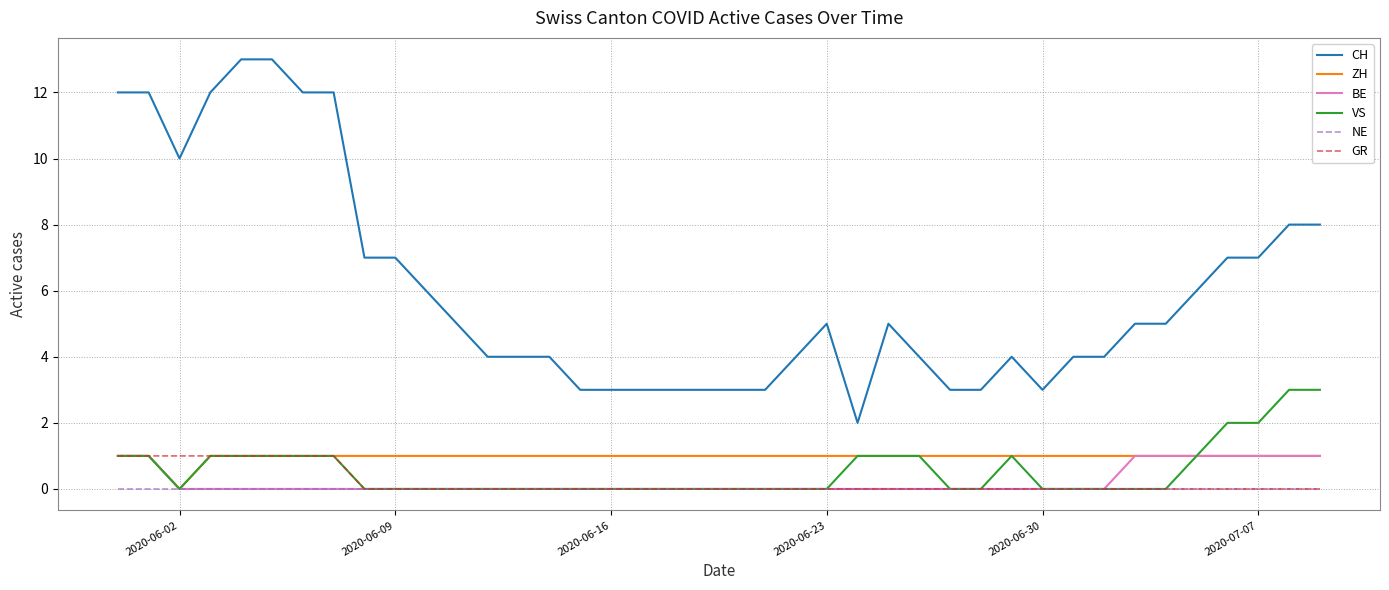

True or false: VS and CH cross at least once.

False